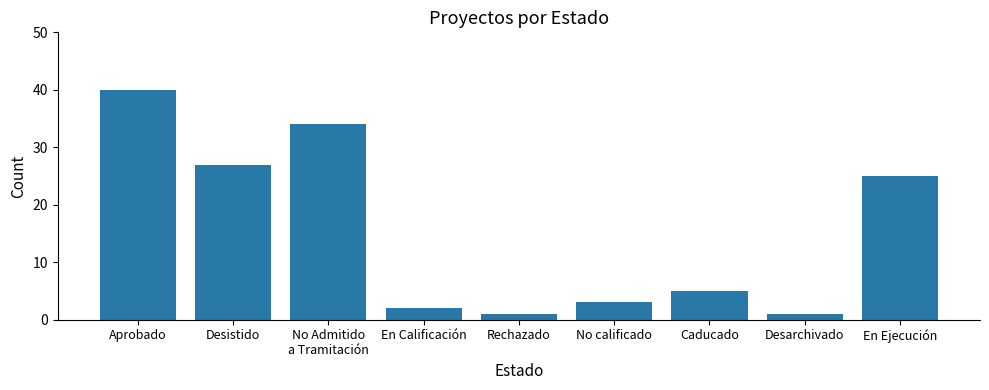

Where is the data nearest to the value 20?

En Ejecución